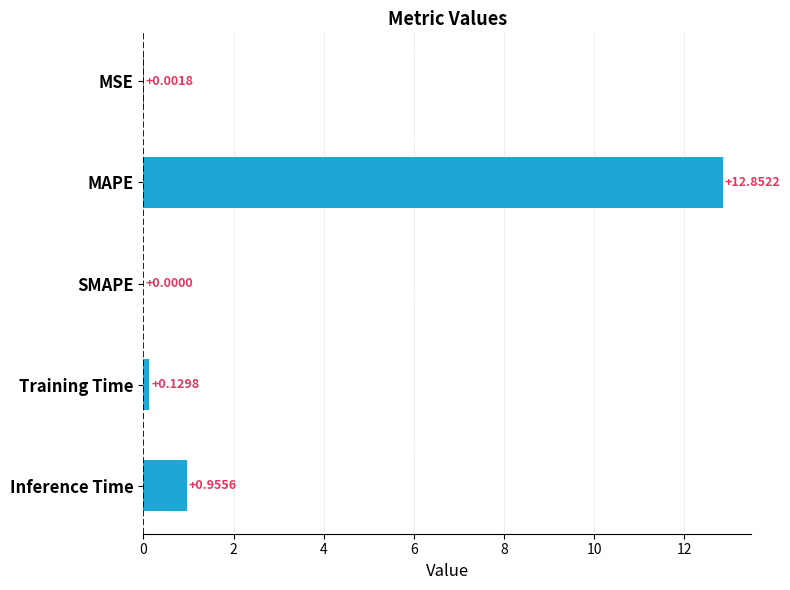

What is the sum of the values at MAPE and Training Time?

13.0